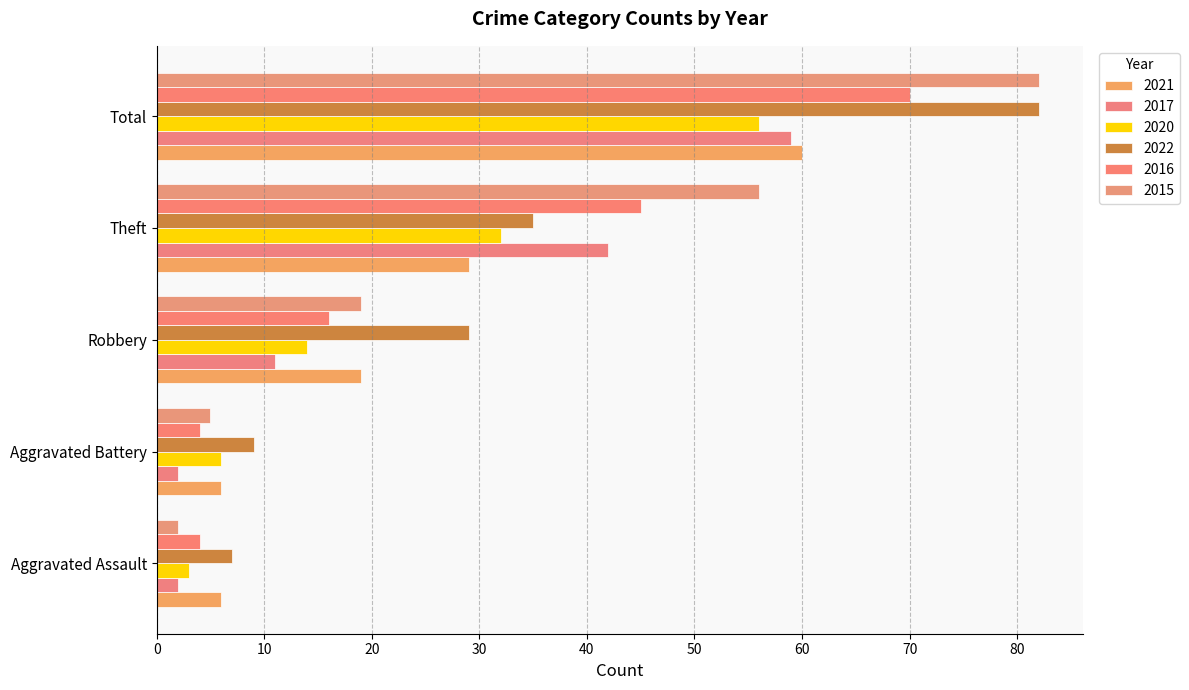

Reading left to right, extract all data points from this chart.

2021: Aggravated Assault=6	Aggravated Battery=6	Robbery=19	Theft=29	Total=60
2017: Aggravated Assault=2	Aggravated Battery=2	Robbery=11	Theft=42	Total=59
2020: Aggravated Assault=3	Aggravated Battery=6	Robbery=14	Theft=32	Total=56
2022: Aggravated Assault=7	Aggravated Battery=9	Robbery=29	Theft=35	Total=82
2016: Aggravated Assault=4	Aggravated Battery=4	Robbery=16	Theft=45	Total=70
2015: Aggravated Assault=2	Aggravated Battery=5	Robbery=19	Theft=56	Total=82